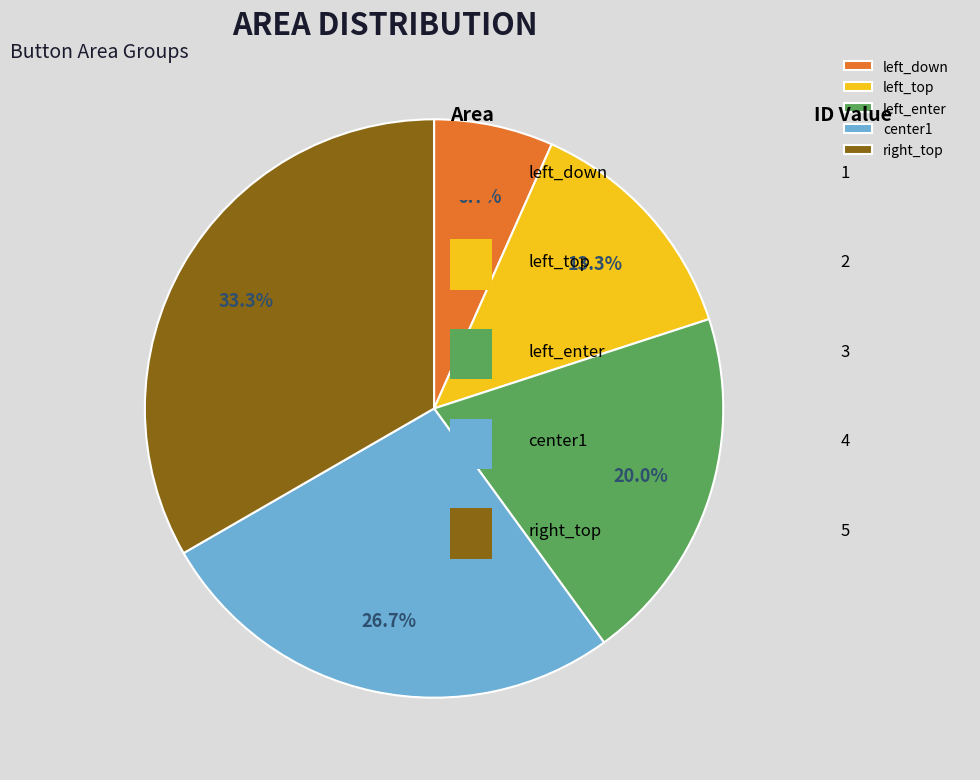

What is the ratio of the value at right_top to the value at left_down?

5.0